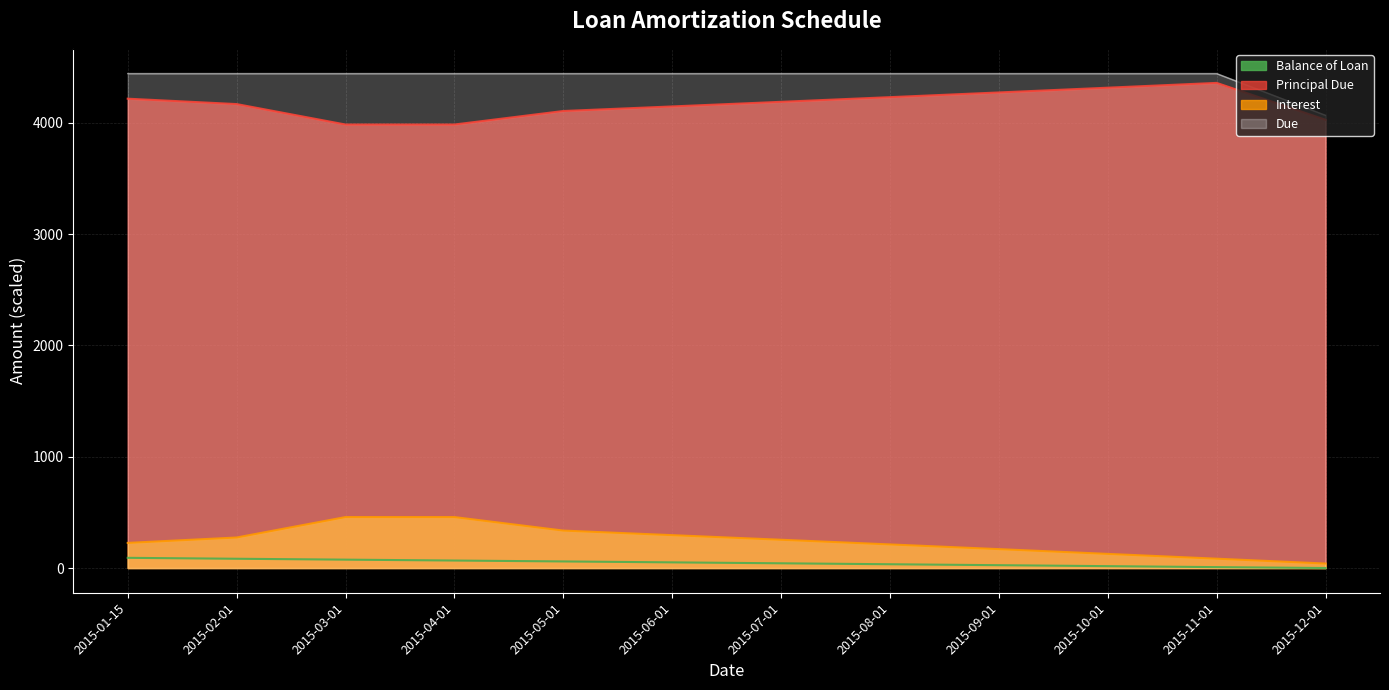

At which label does Balance of Loan first exceed 50?

2015-01-15